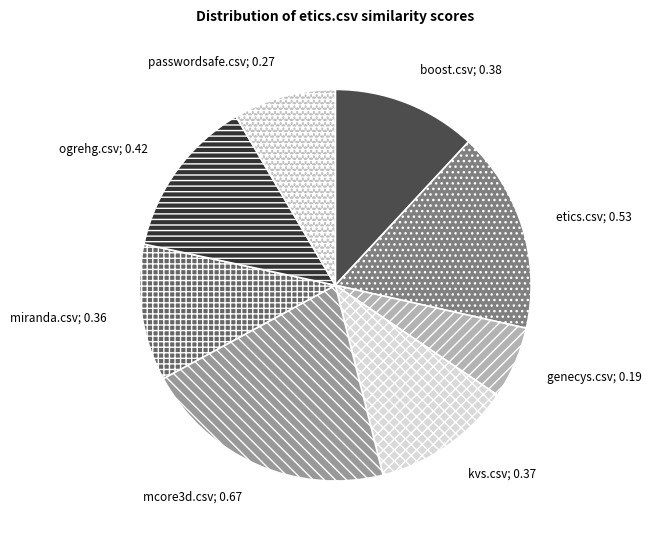

Which slice is the largest?

mcore3d.csv